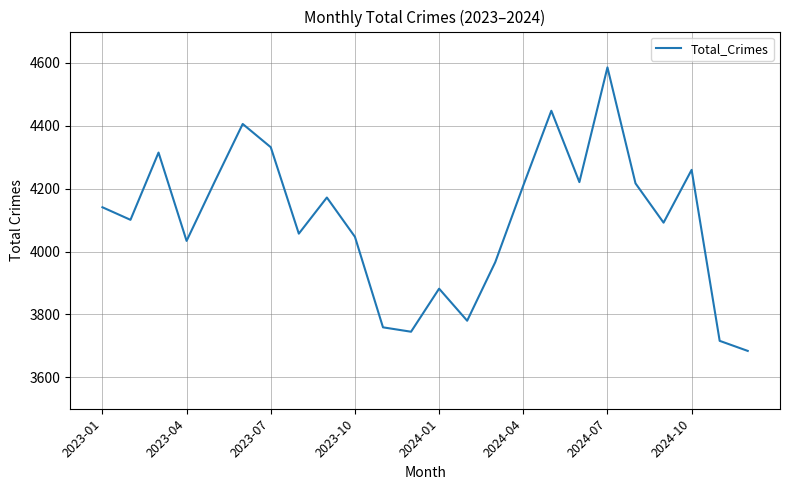

What is the difference between the maximum and minimum values?

902